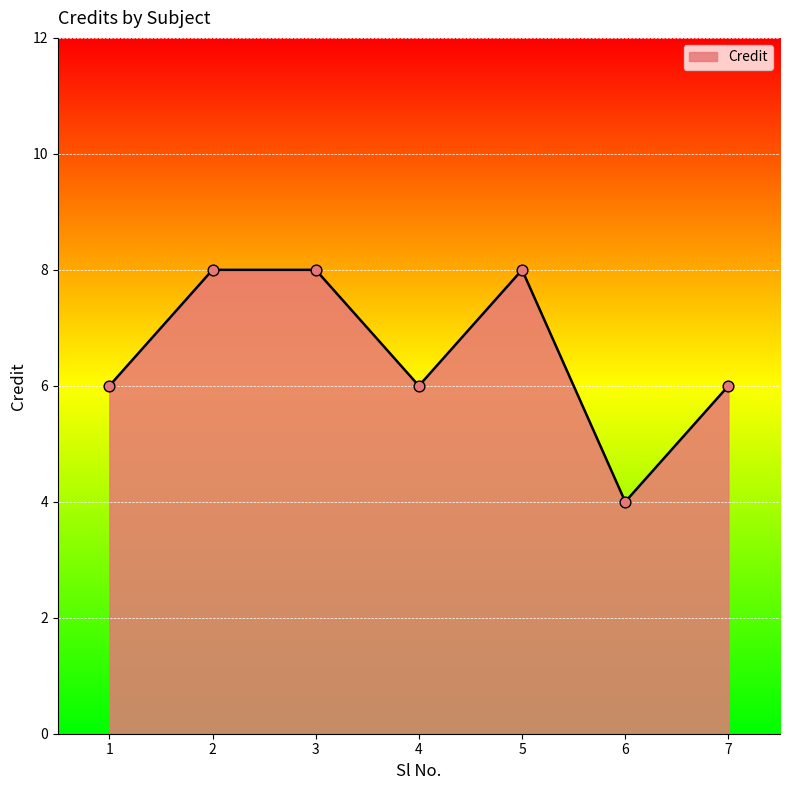

Which has a higher value, 2 or 7?

2